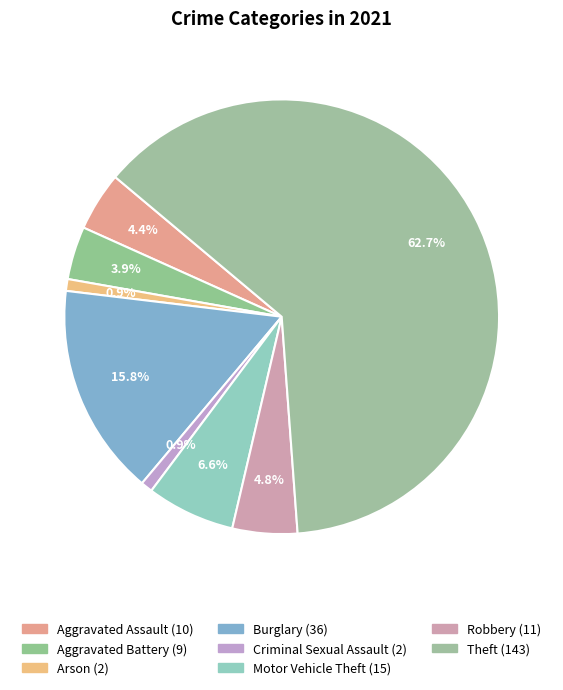

How many slices are in this pie chart?

8